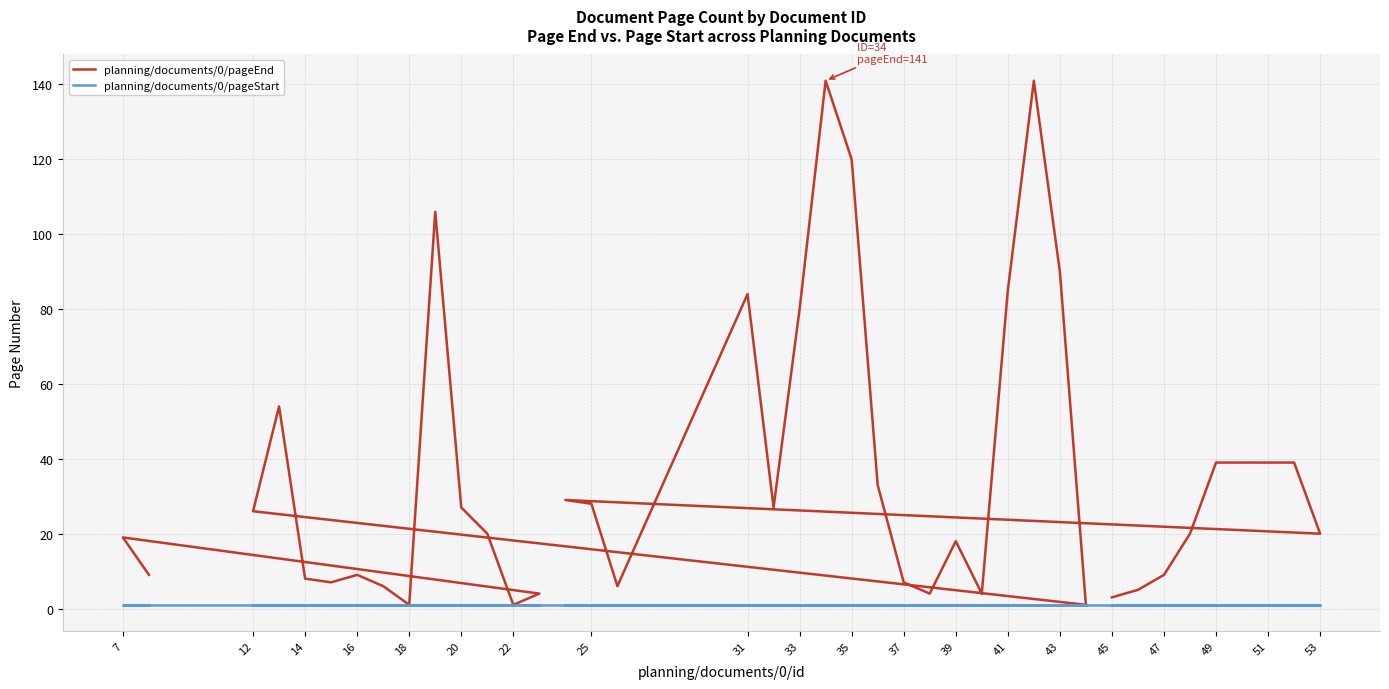

True or false: planning/documents/0/pageStart and planning/documents/0/pageEnd cross at least once.

False